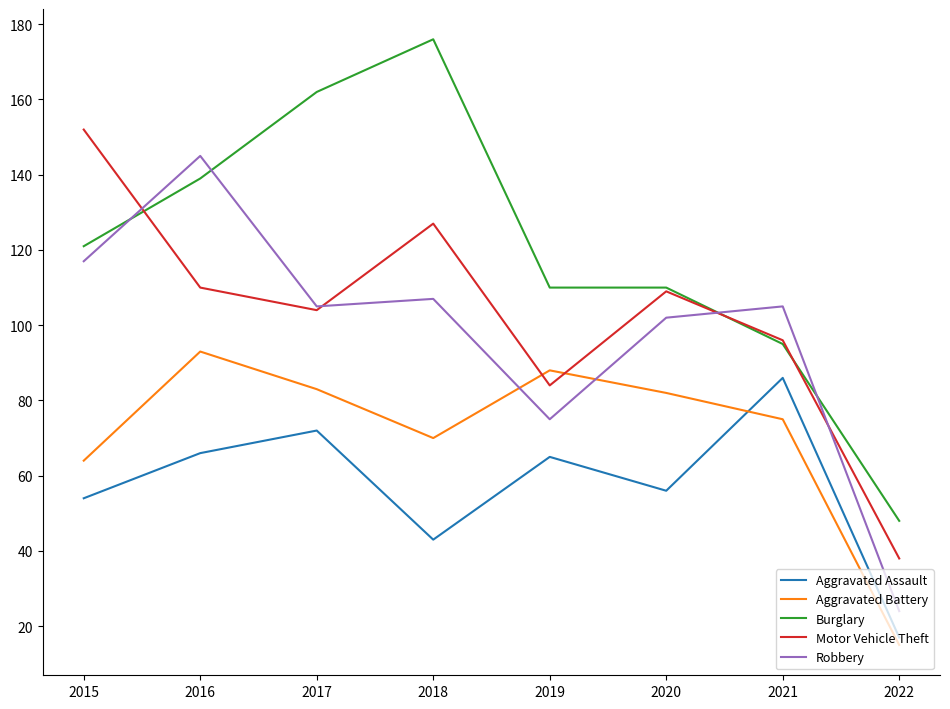

The value of Motor Vehicle Theft at 2015 is 224. True or false?

False